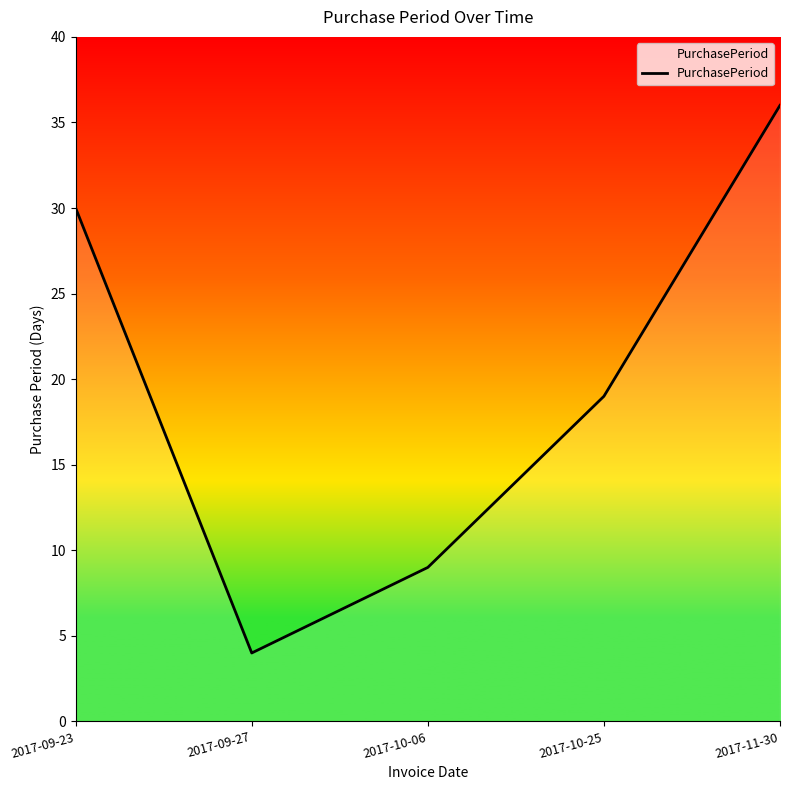

At which label does the data first exceed 19?

2017-09-23